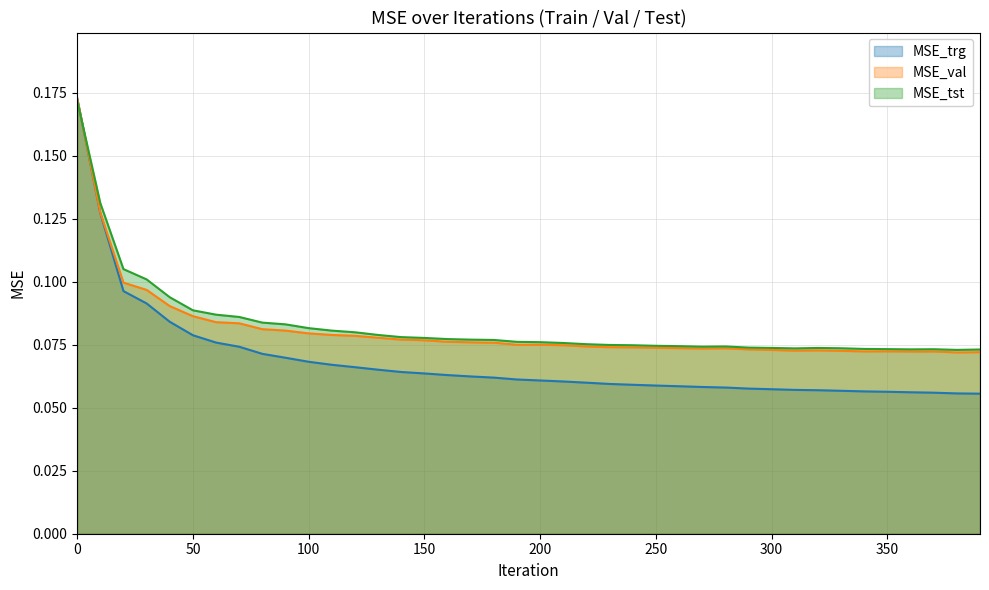

What is the sum of the MSE_tst values at 0 and 370?

0.2